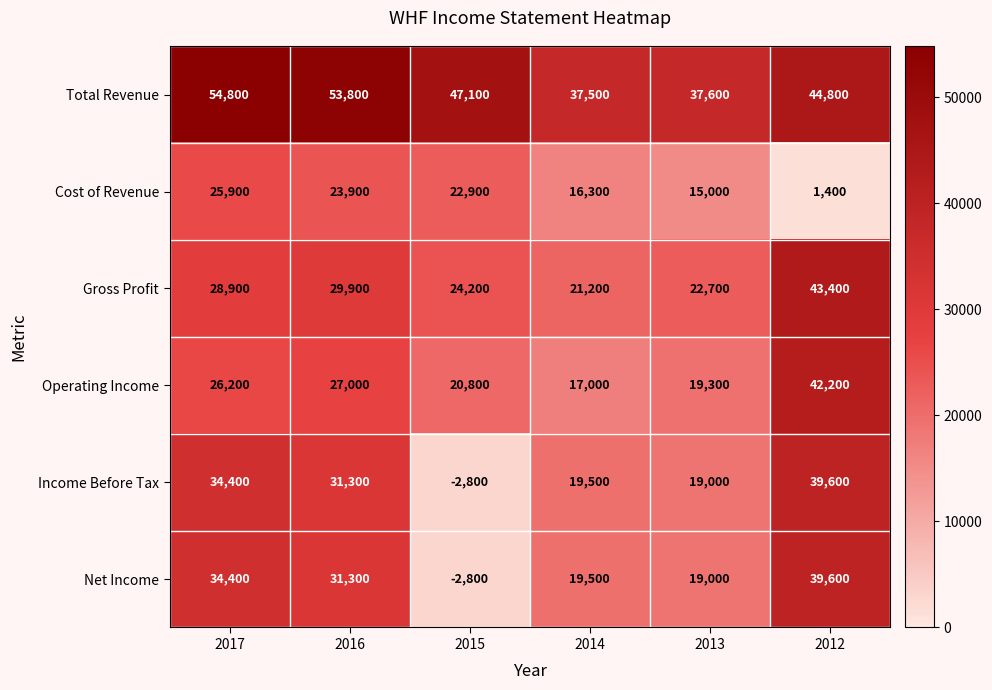

Count the number of data series in this chart.

6